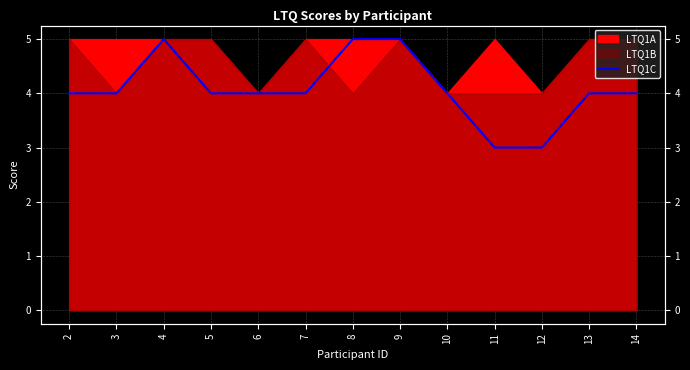

Reading left to right, what are all the values shown in this chart?

2=4	3=4	4=5	5=4	6=4	7=4	8=5	9=5	10=4	11=3	12=3	13=4	14=4